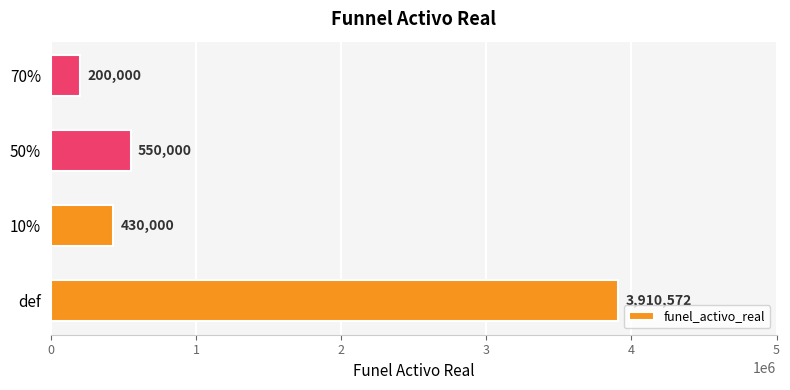

Where is the data nearest to the value 2055285?

50%